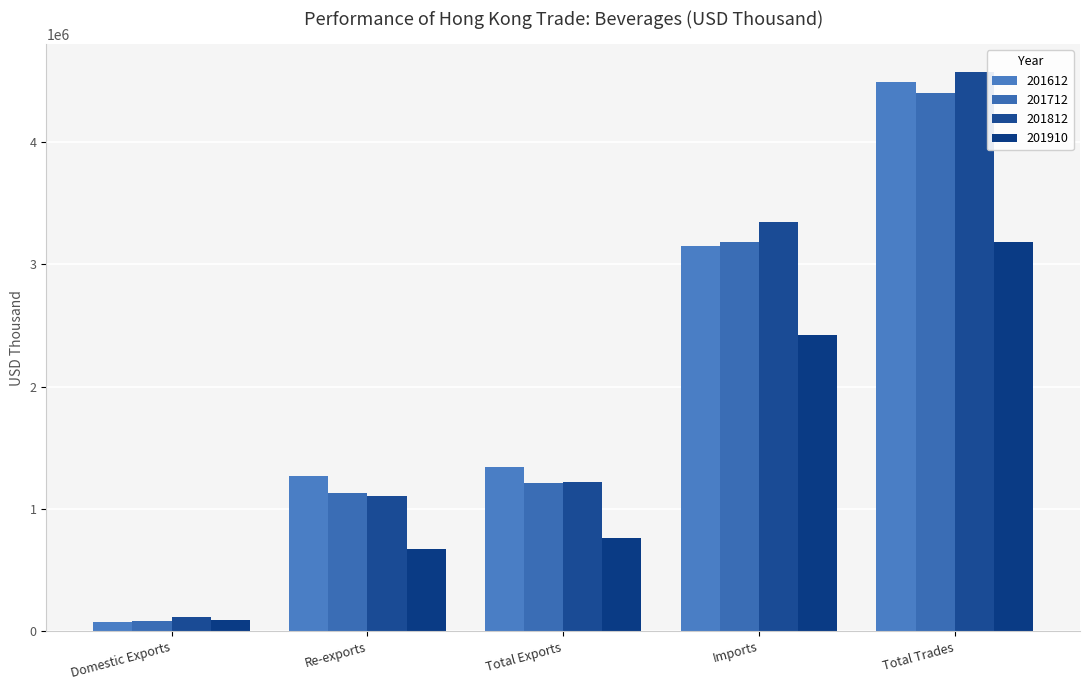

What is the value of the 201612 bar at the 4th from the left?

3149176.2